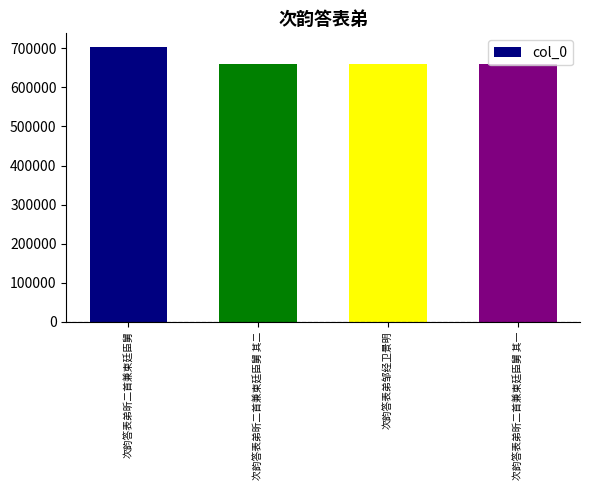

The value at 次韵答表弟昕二首兼柬廷臣舅 is 994954. True or false?

False